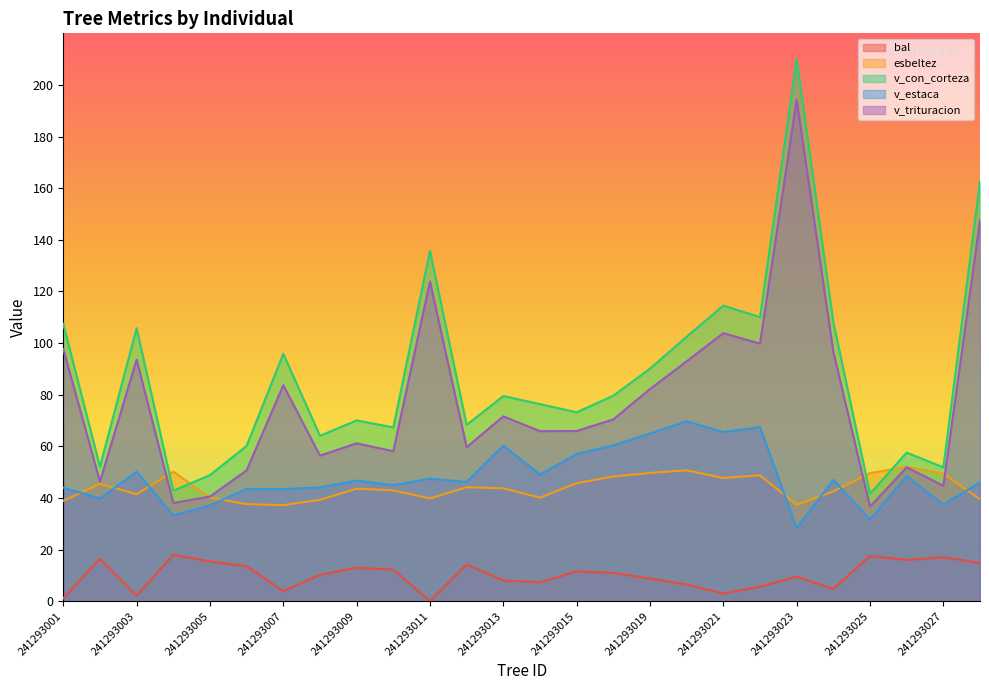

Where is esbeltez nearest to the value 44?

241293012